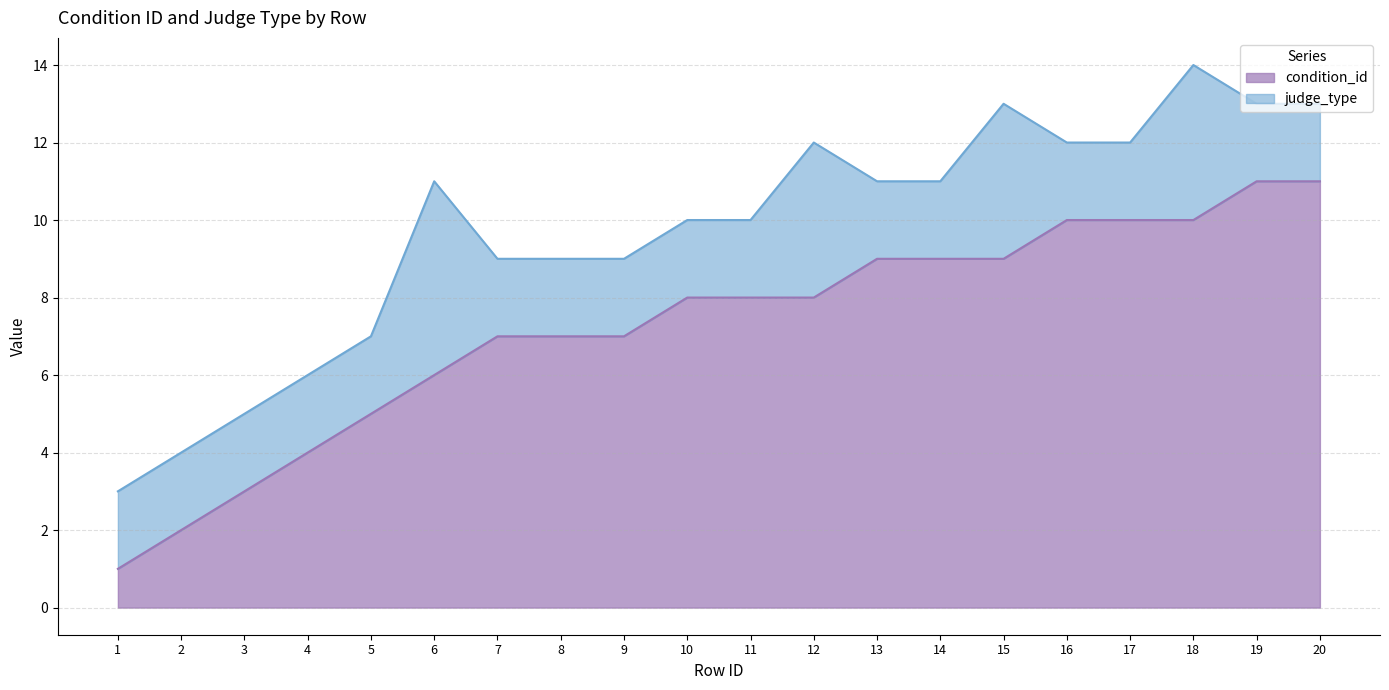

Which category has the lowest value across all series?

1